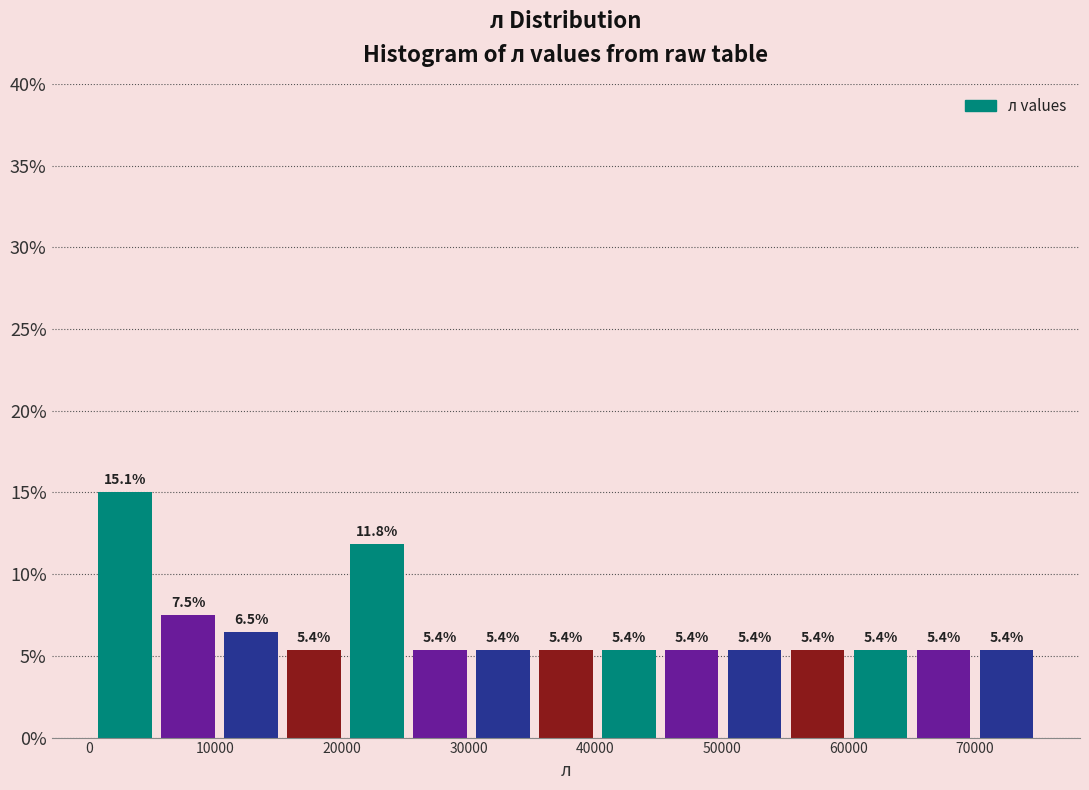

Over which range of the x-axis is the bar tallest?

0 to 5000